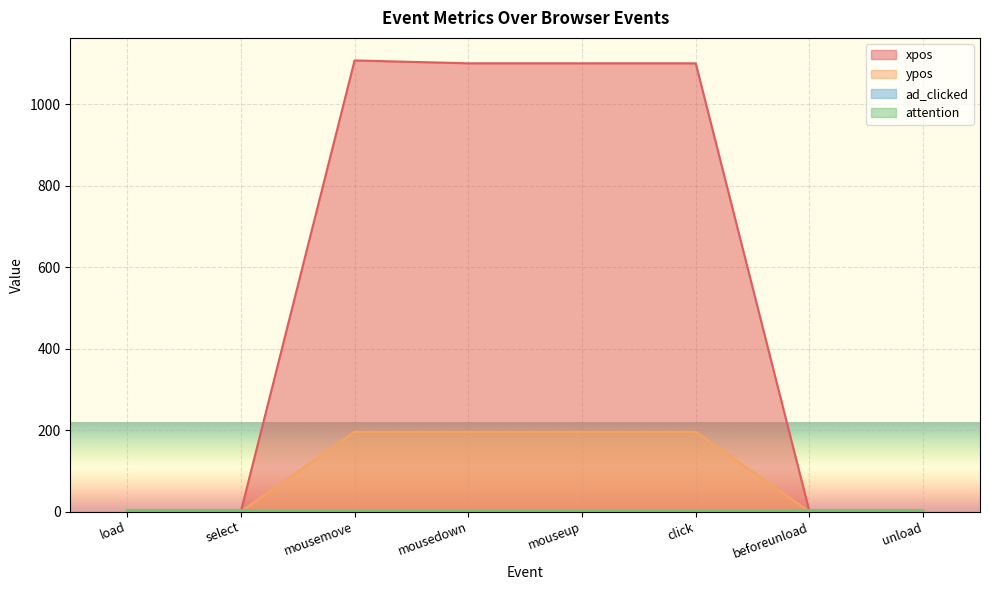

How many ypos values are between 0 and 196?

8